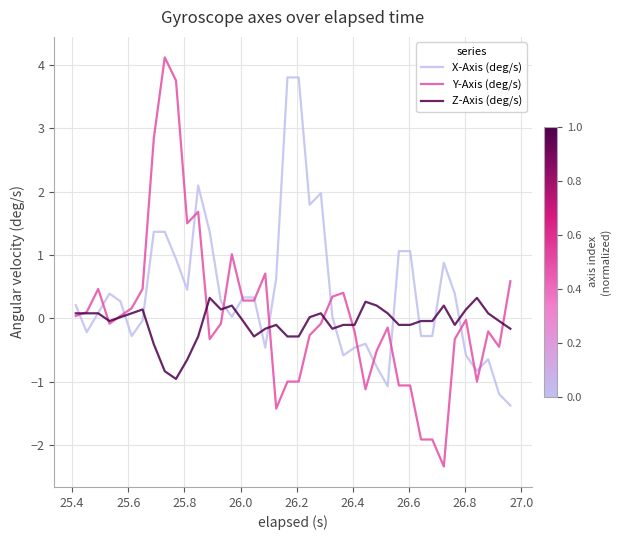

What is the minimum value for Z-Axis (deg/s)?

-1.0